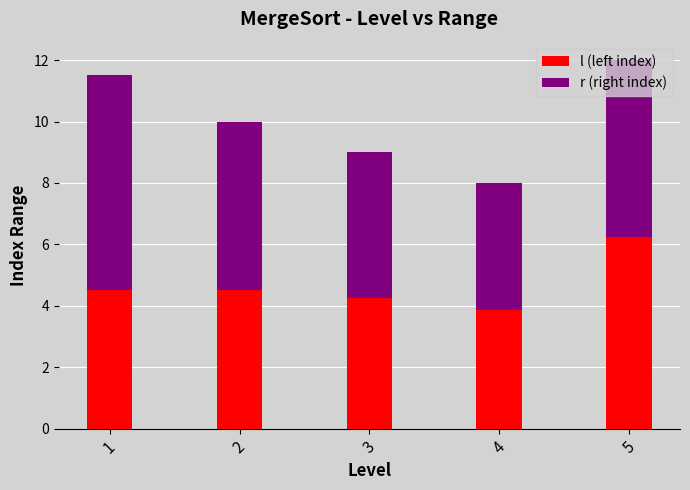

The value of l (left index) at 2 is 1.2. True or false?

False